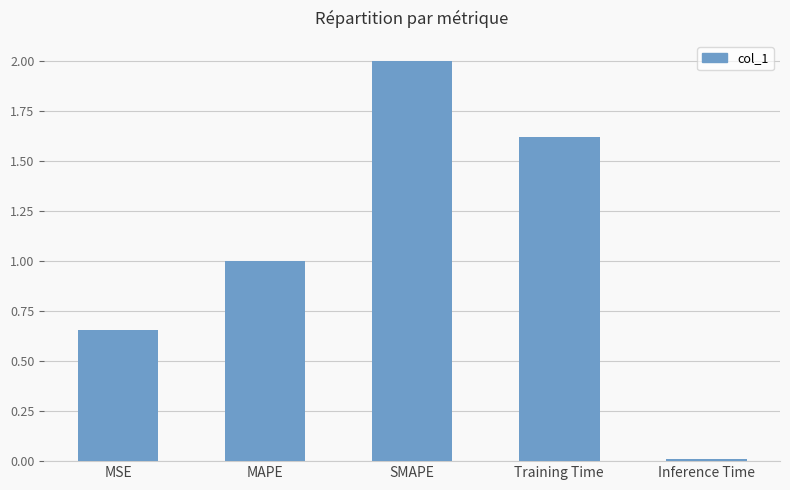

List the labels in order of value, smallest first.

Inference Time, MSE, MAPE, Training Time, SMAPE